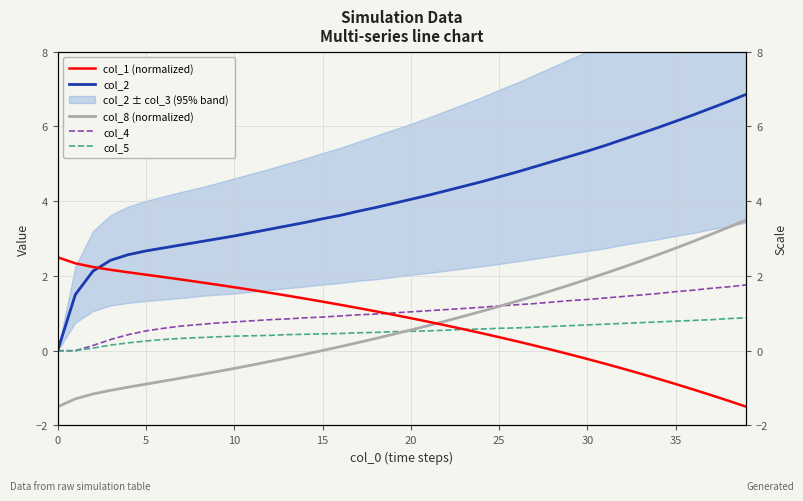

True or false: col_2 and col_8 (normalized) cross at least once.

False